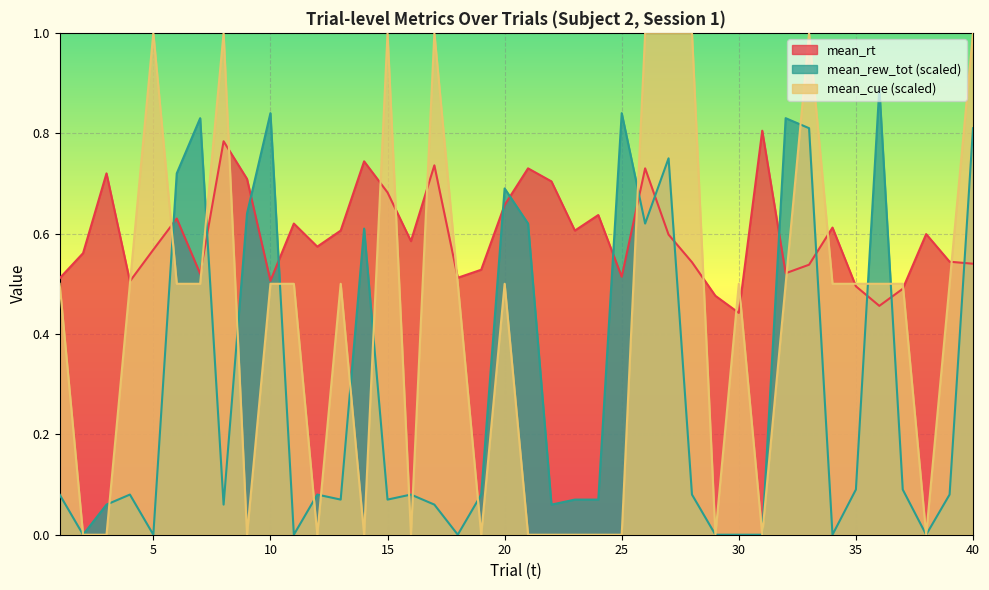

The value of mean_rt at 10 is 0.3. True or false?

False